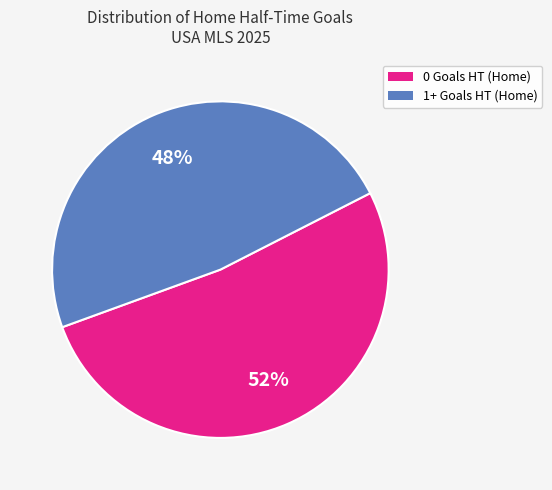

What is the largest slice in the pie chart?

0 Goals HT (Home)